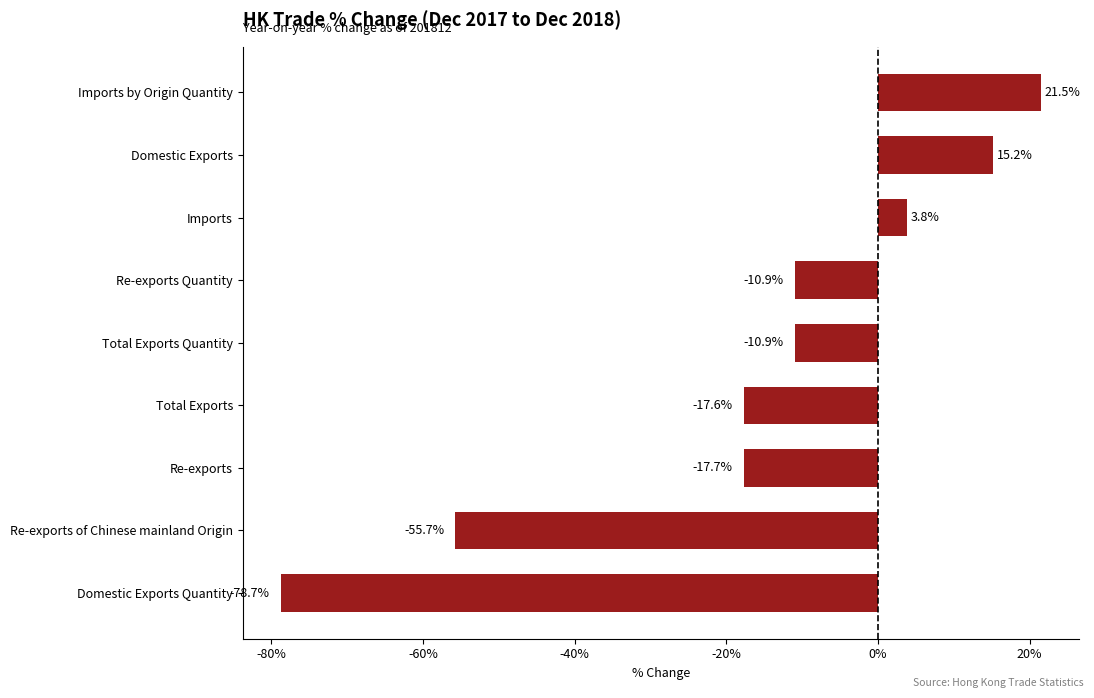

Is it true that the value at Domestic Exports is 15.2?

True